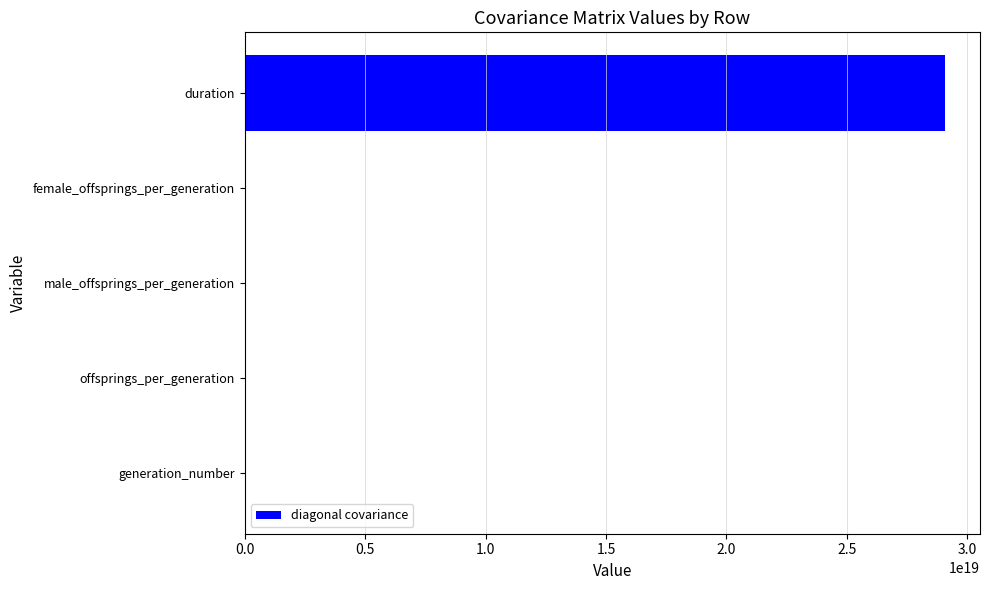

Which category has the highest value across all series?

duration